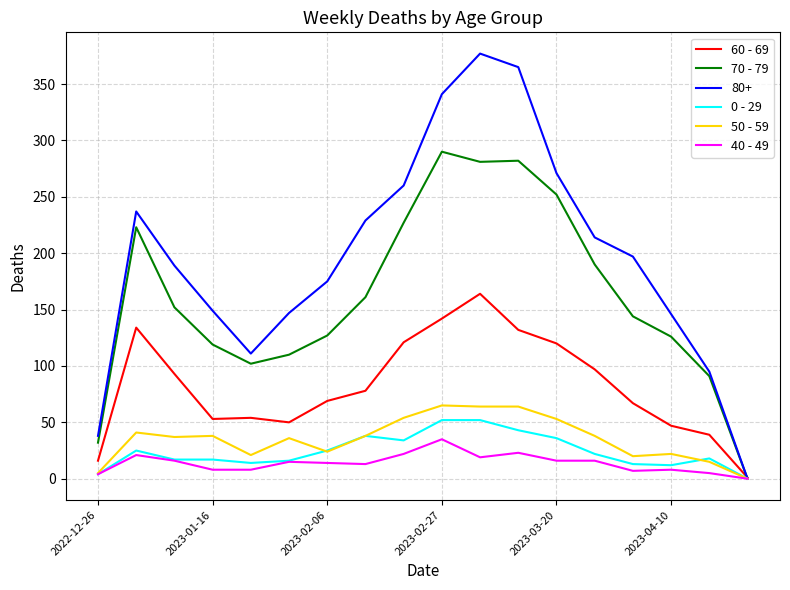

Which series has the largest total across all categories?

80+